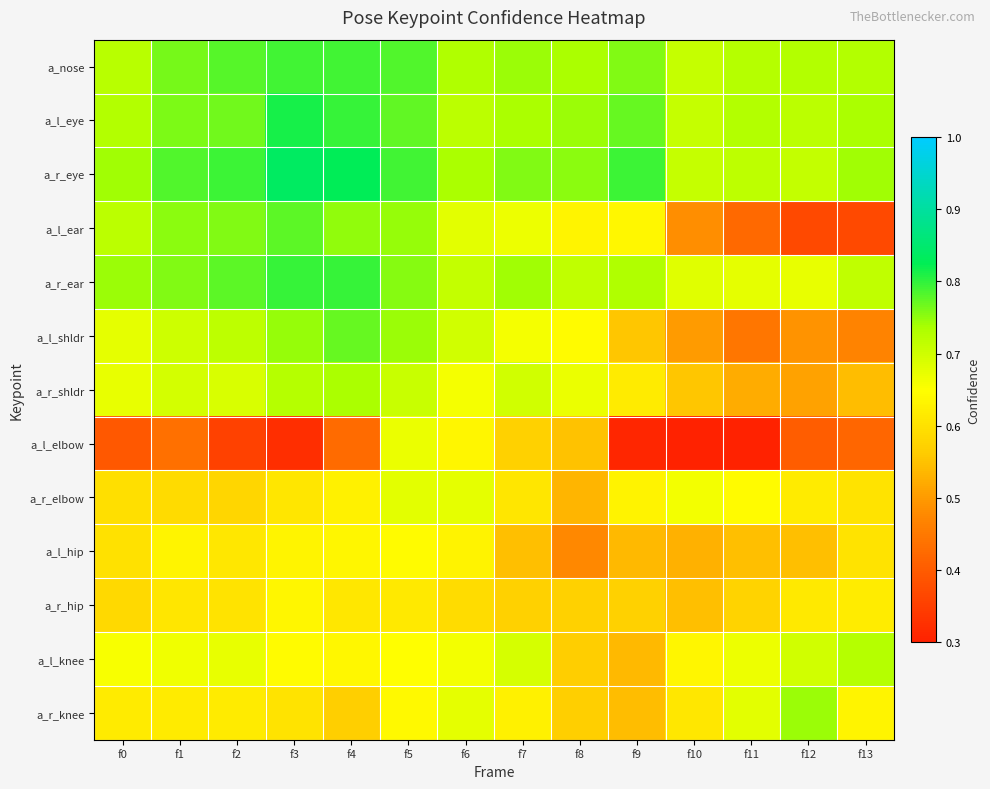

Reading left to right, extract all data points from this chart.

a_nose: f0=0.7	f1=0.8	f2=0.8	f3=0.8	f4=0.8	f5=0.8	f6=0.7	f7=0.7	f8=0.7	f9=0.8	f10=0.7	f11=0.7	f12=0.7	f13=0.7
a_l_eye: f0=0.7	f1=0.8	f2=0.8	f3=0.8	f4=0.8	f5=0.8	f6=0.7	f7=0.7	f8=0.7	f9=0.8	f10=0.7	f11=0.7	f12=0.7	f13=0.7
a_r_eye: f0=0.7	f1=0.8	f2=0.8	f3=0.8	f4=0.8	f5=0.8	f6=0.7	f7=0.8	f8=0.8	f9=0.8	f10=0.7	f11=0.7	f12=0.7	f13=0.7
a_l_ear: f0=0.7	f1=0.8	f2=0.8	f3=0.8	f4=0.8	f5=0.7	f6=0.7	f7=0.7	f8=0.6	f9=0.6	f10=0.5	f11=0.4	f12=0.4	f13=0.4
a_r_ear: f0=0.7	f1=0.8	f2=0.8	f3=0.8	f4=0.8	f5=0.8	f6=0.7	f7=0.7	f8=0.7	f9=0.7	f10=0.7	f11=0.7	f12=0.7	f13=0.7
a_l_shldr: f0=0.7	f1=0.7	f2=0.7	f3=0.7	f4=0.8	f5=0.7	f6=0.7	f7=0.7	f8=0.6	f9=0.6	f10=0.5	f11=0.4	f12=0.5	f13=0.5
a_r_shldr: f0=0.7	f1=0.7	f2=0.7	f3=0.7	f4=0.7	f5=0.7	f6=0.7	f7=0.7	f8=0.7	f9=0.6	f10=0.6	f11=0.5	f12=0.5	f13=0.5
a_l_elbow: f0=0.4	f1=0.4	f2=0.4	f3=0.3	f4=0.4	f5=0.7	f6=0.6	f7=0.6	f8=0.6	f9=0.3	f10=0.2	f11=0.3	f12=0.4	f13=0.4
a_r_elbow: f0=0.6	f1=0.6	f2=0.6	f3=0.6	f4=0.6	f5=0.7	f6=0.7	f7=0.6	f8=0.5	f9=0.6	f10=0.7	f11=0.6	f12=0.6	f13=0.6
a_l_hip: f0=0.6	f1=0.6	f2=0.6	f3=0.6	f4=0.6	f5=0.6	f6=0.6	f7=0.5	f8=0.5	f9=0.5	f10=0.5	f11=0.5	f12=0.5	f13=0.6
a_r_hip: f0=0.6	f1=0.6	f2=0.6	f3=0.6	f4=0.6	f5=0.6	f6=0.6	f7=0.6	f8=0.6	f9=0.6	f10=0.5	f11=0.6	f12=0.6	f13=0.6
a_l_knee: f0=0.7	f1=0.7	f2=0.7	f3=0.6	f4=0.6	f5=0.6	f6=0.7	f7=0.7	f8=0.6	f9=0.5	f10=0.6	f11=0.7	f12=0.7	f13=0.7
a_r_knee: f0=0.6	f1=0.6	f2=0.6	f3=0.6	f4=0.6	f5=0.6	f6=0.7	f7=0.6	f8=0.6	f9=0.5	f10=0.6	f11=0.7	f12=0.7	f13=0.6